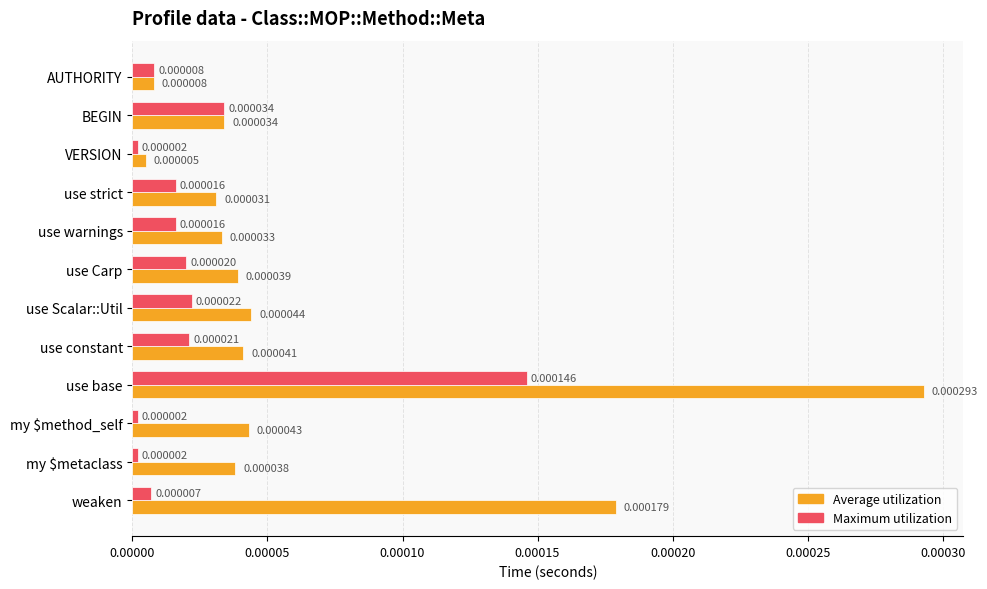

Count the number of categories in the chart.

12